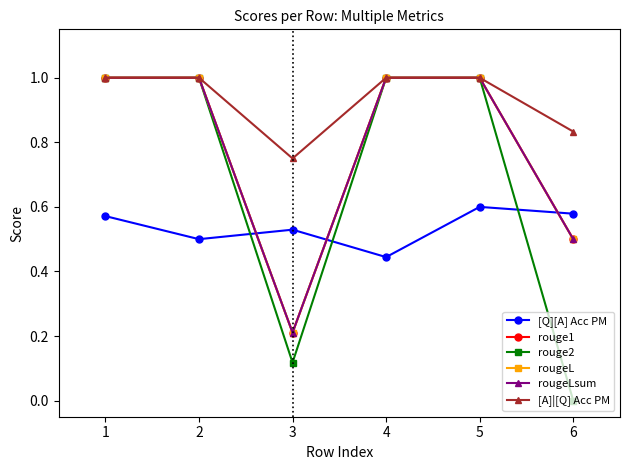

The rouge2 series shows 1.0 at 2. True or false?

True